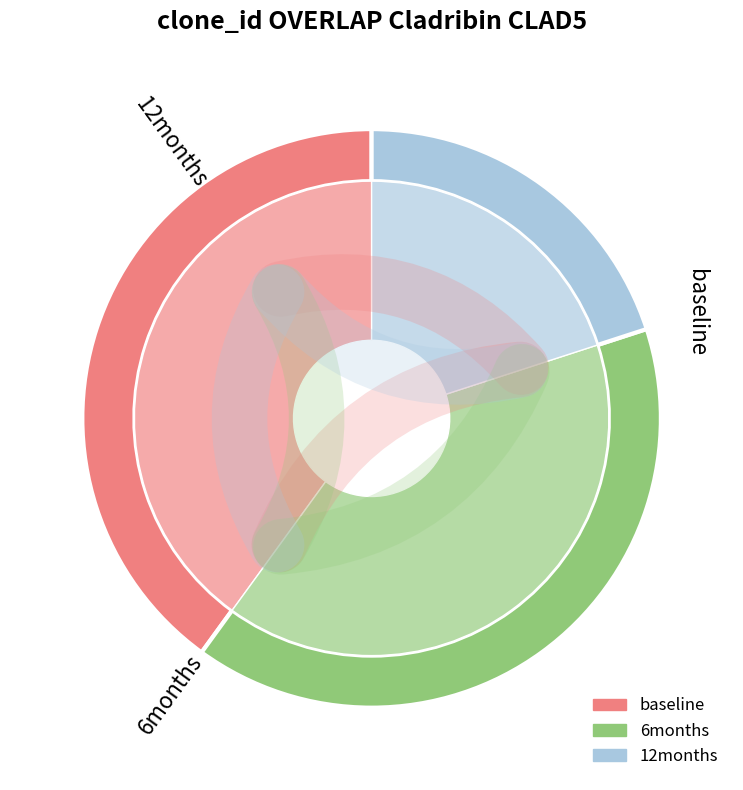

Is the sum of 12 and 0 greater than half?

No